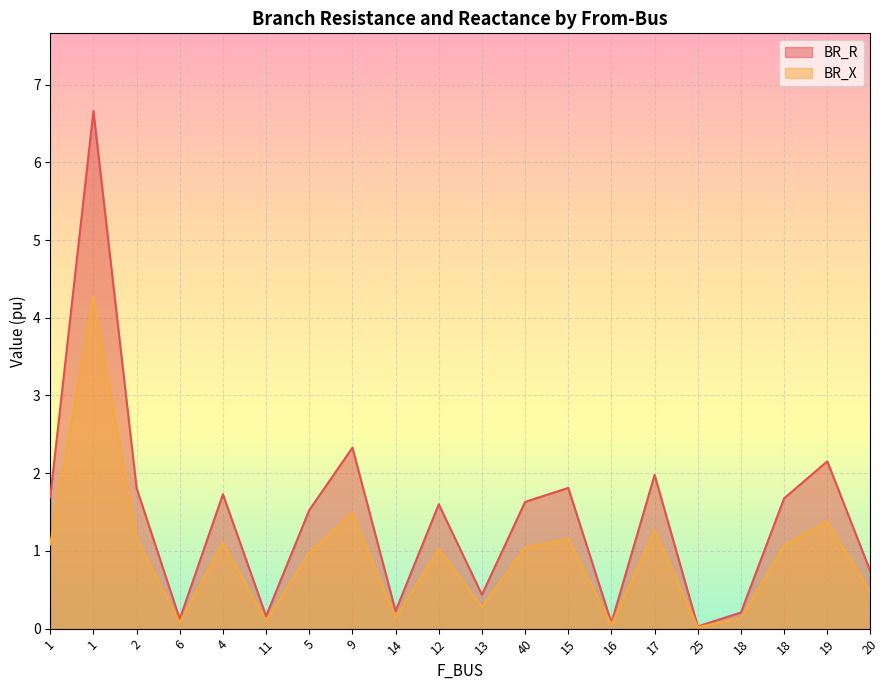

Is the value of BR_X at 13 greater than the value of BR_R at 18?

Yes